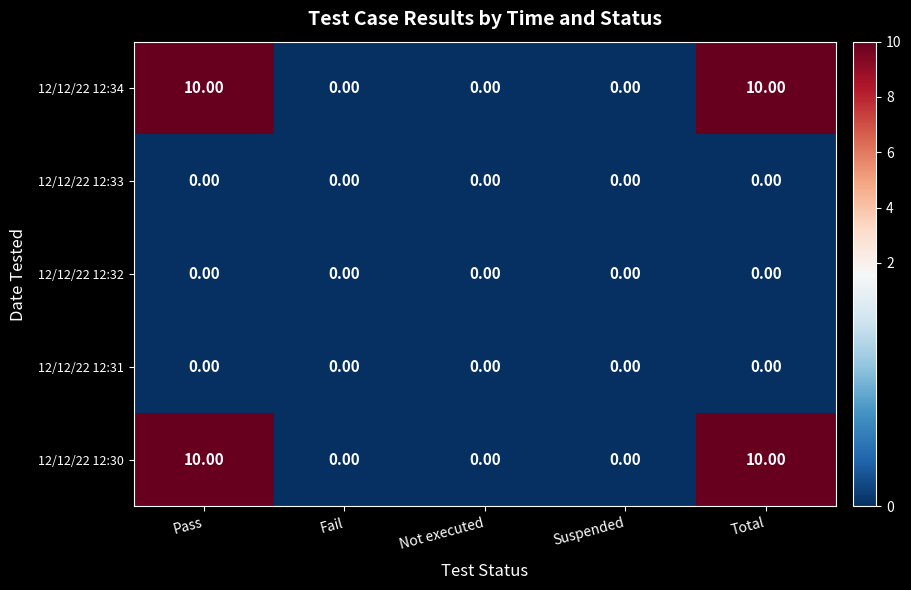

What is the spread (max minus min) of values at Total?

10